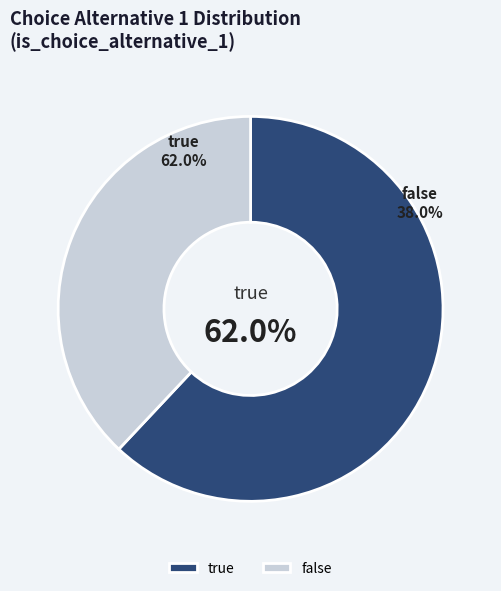

To the nearest percent, what is the difference between the largest and smallest slice percentages?

24%